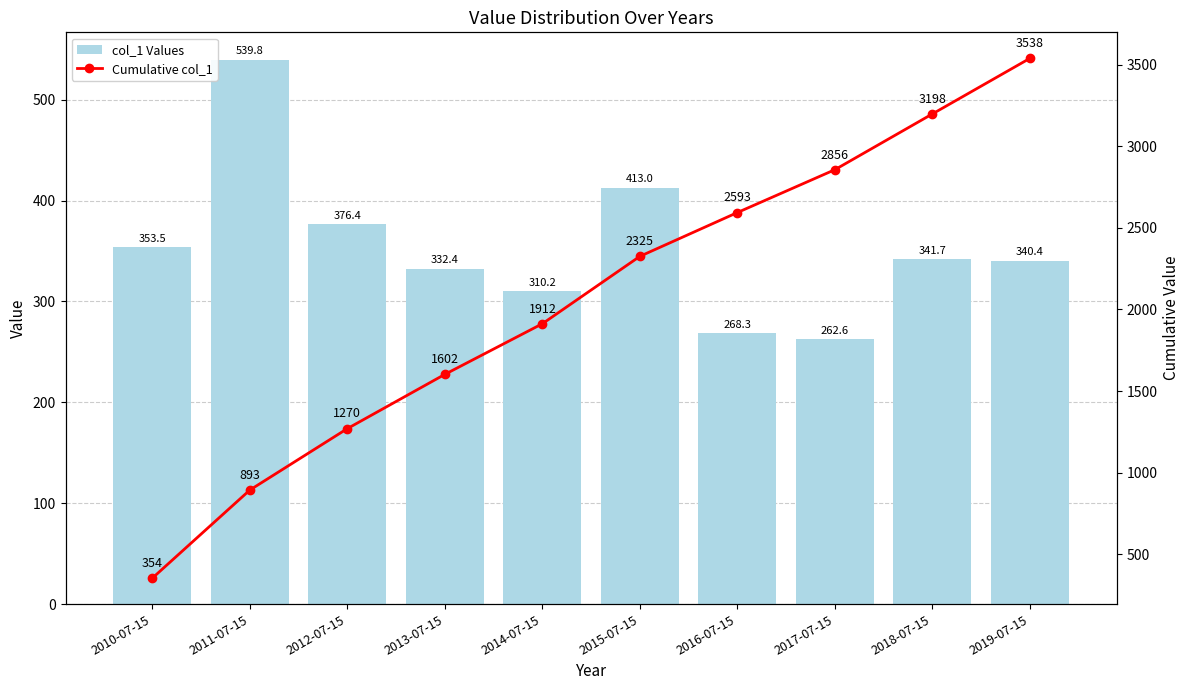

What is the sum of all col_1 Values values?

3538.2